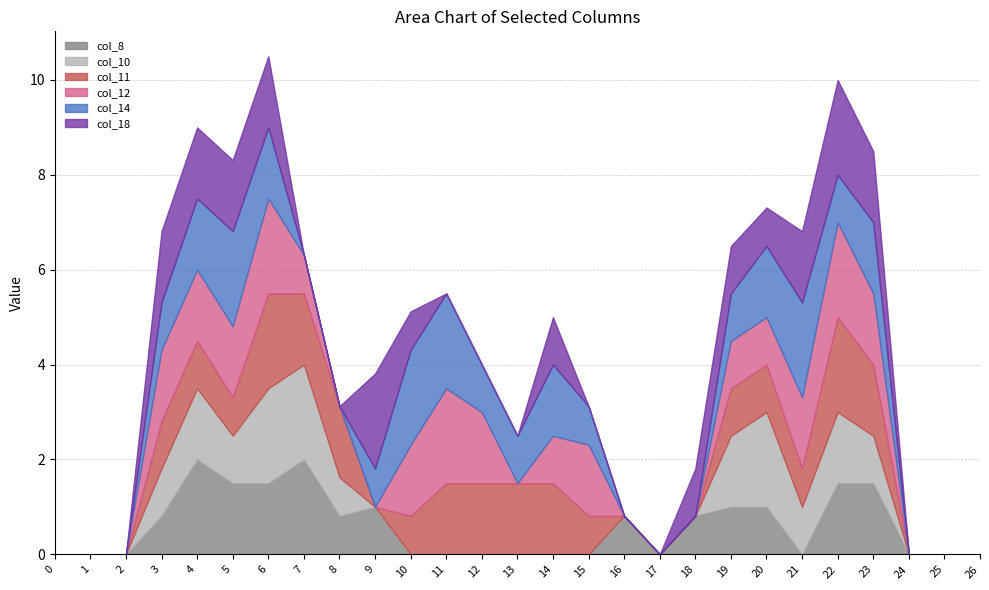

How many data points does each series have?

27